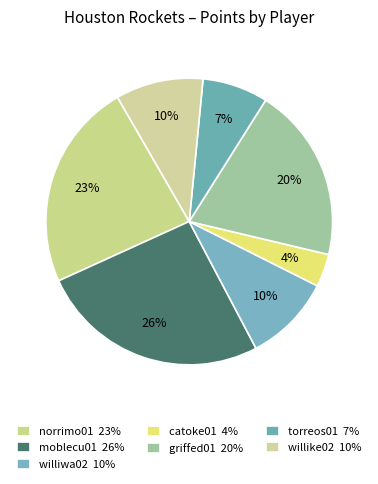

How many segments does this pie chart have?

7